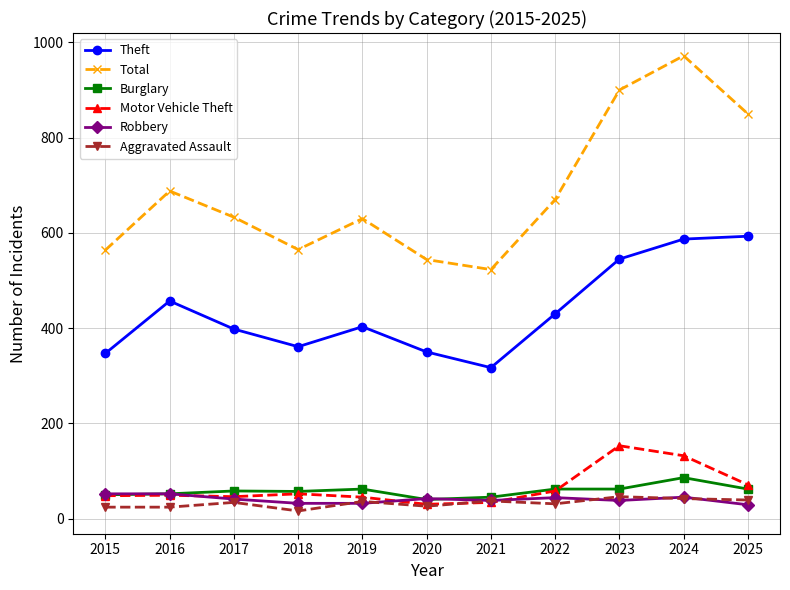

At which category is the sum across all series the highest?

2024